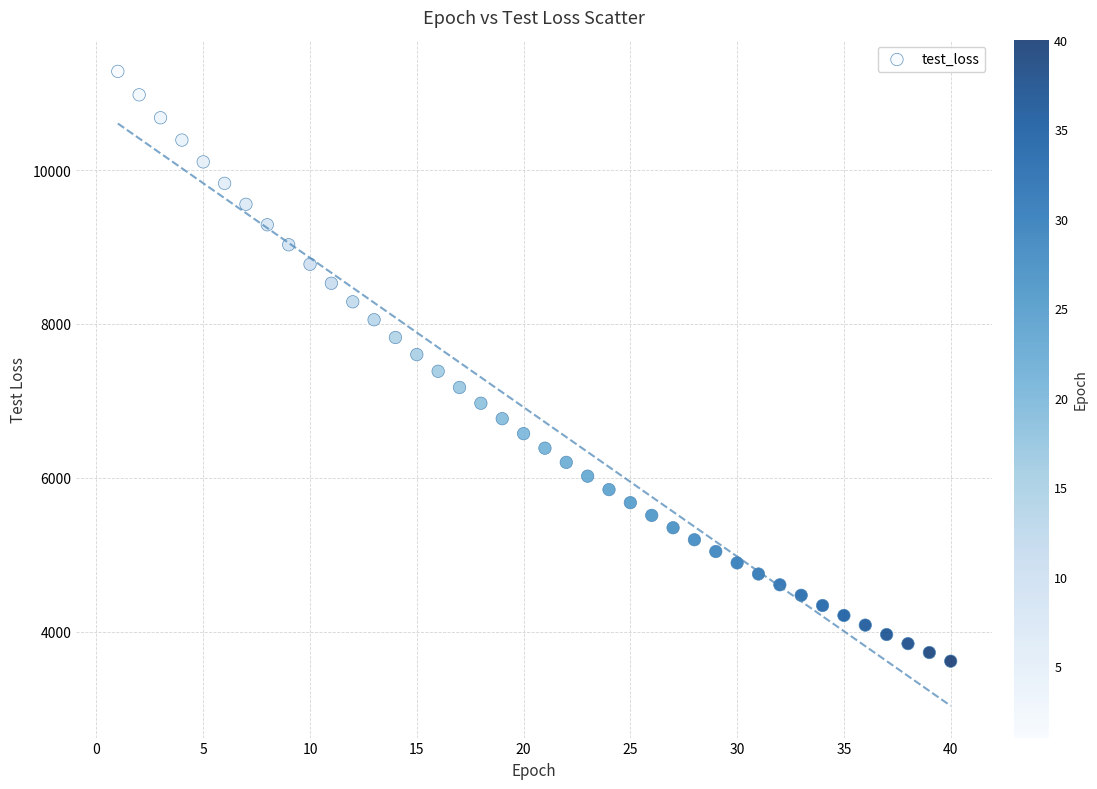

What is the range of X values (max minus min)?

39.0